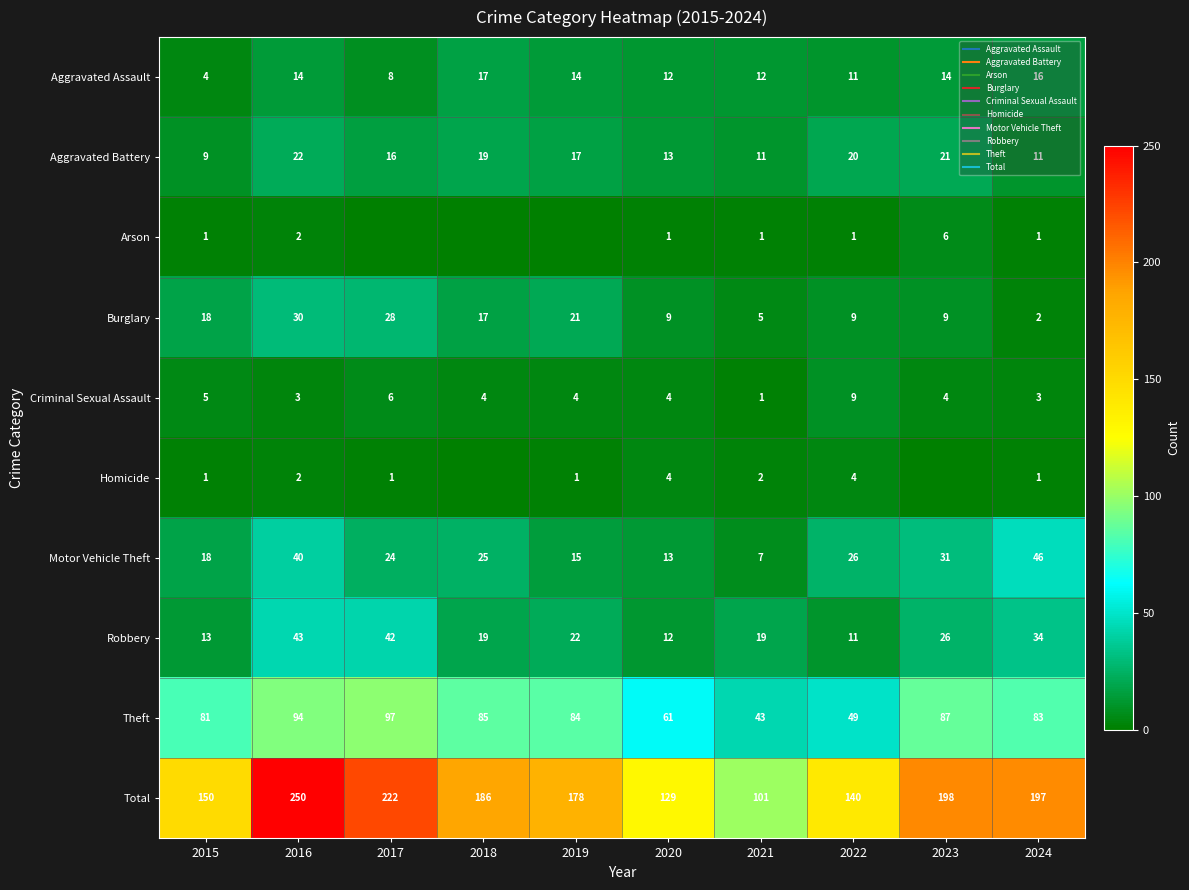

True or false: Aggravated Assault has a value of 14 at 2016.

True